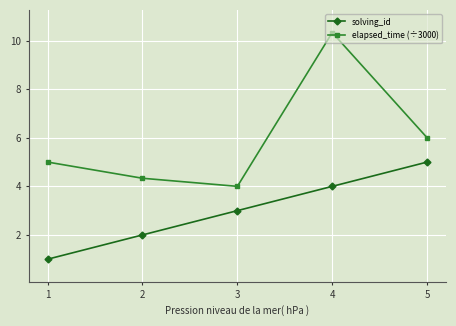

How many series are shown in this chart?

2